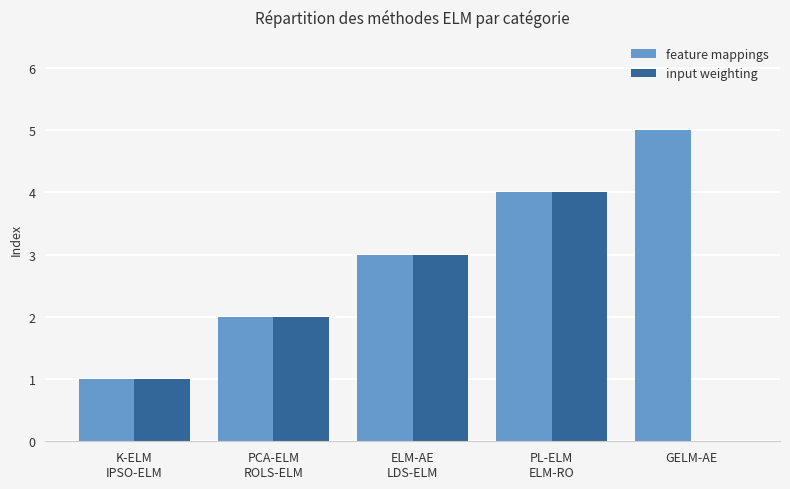

What is the maximum value for input weighting?

4